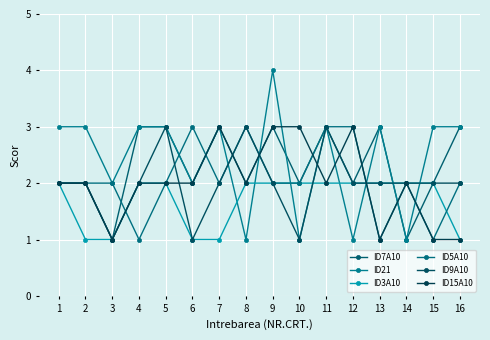

Count the number of data series in this chart.

6